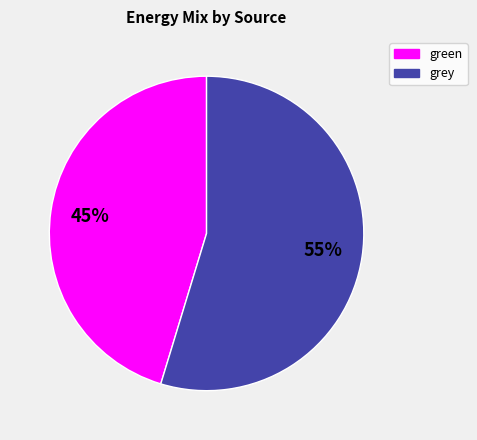

Which slice is the largest?

grey